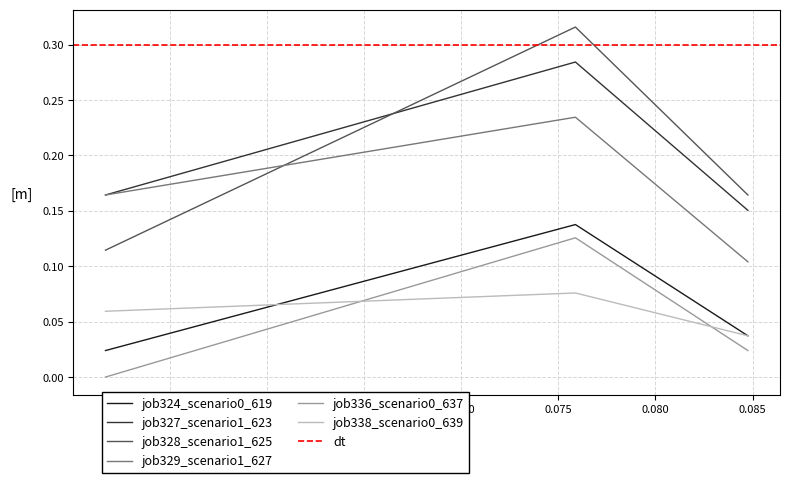

Count the job338_scenario0_639 values in the range 0 to 1.

3